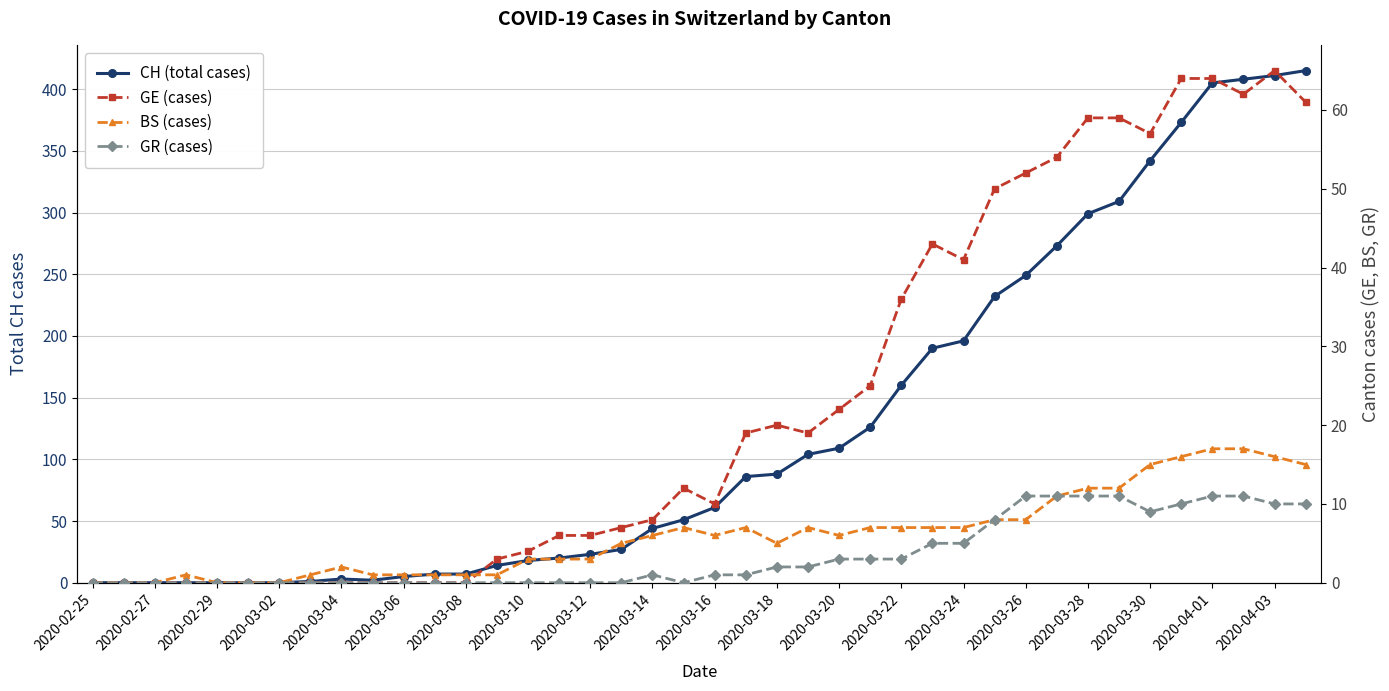

Which series has the largest range (max minus min)?

CH (total cases)